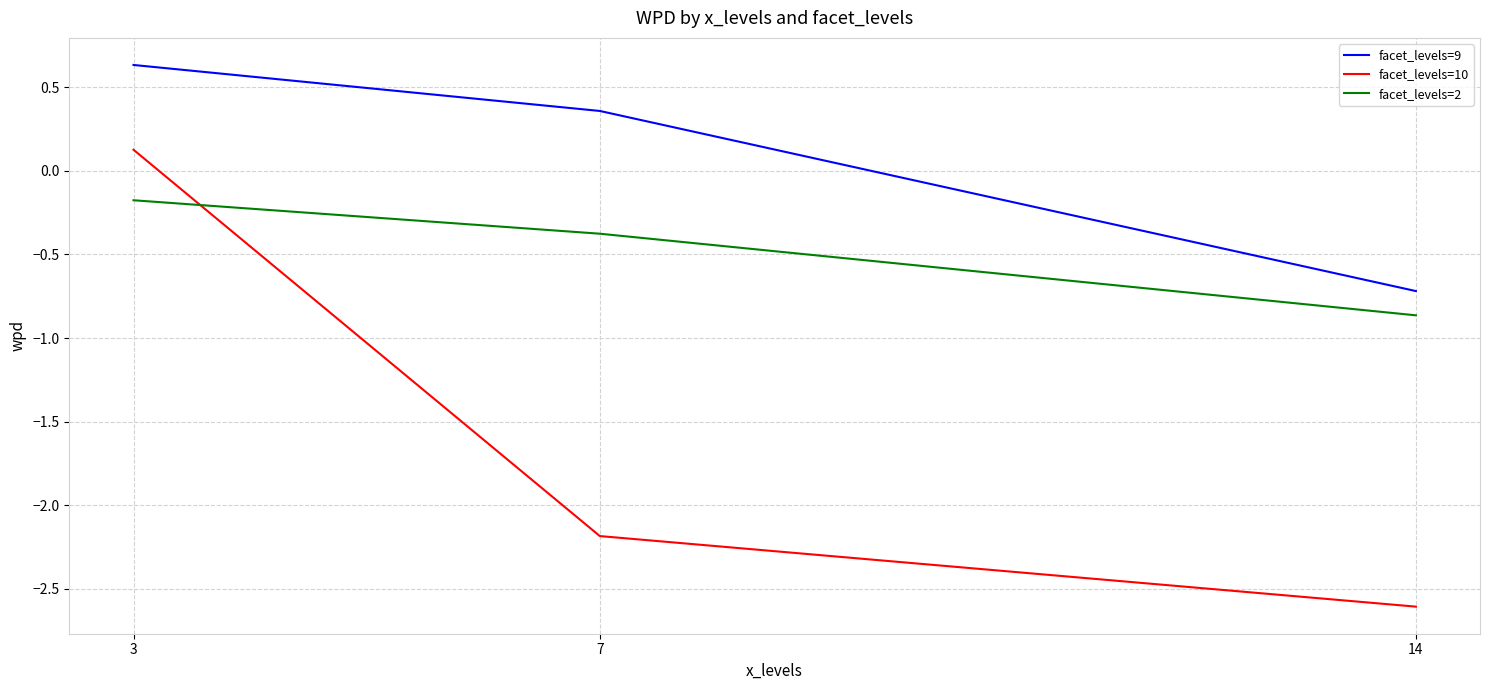

True or false: facet_levels=10 has a value of -2.2 at 7.

True